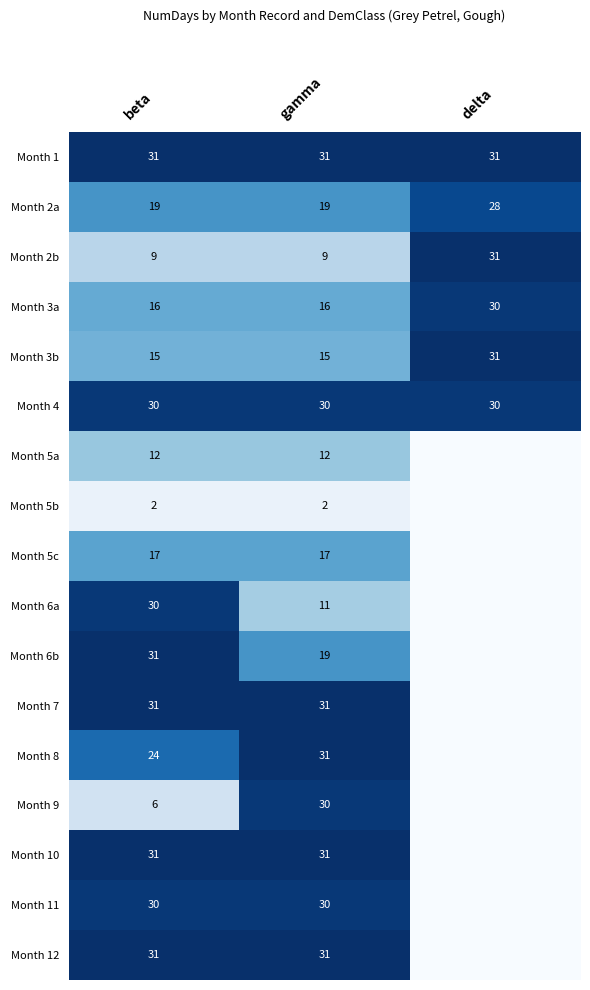

Between beta and gamma, which series saw the biggest shift?

Month 9